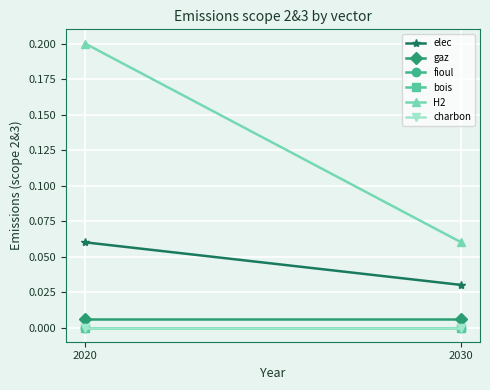

What is the value of the H2 point at the 2nd from the left?

0.1